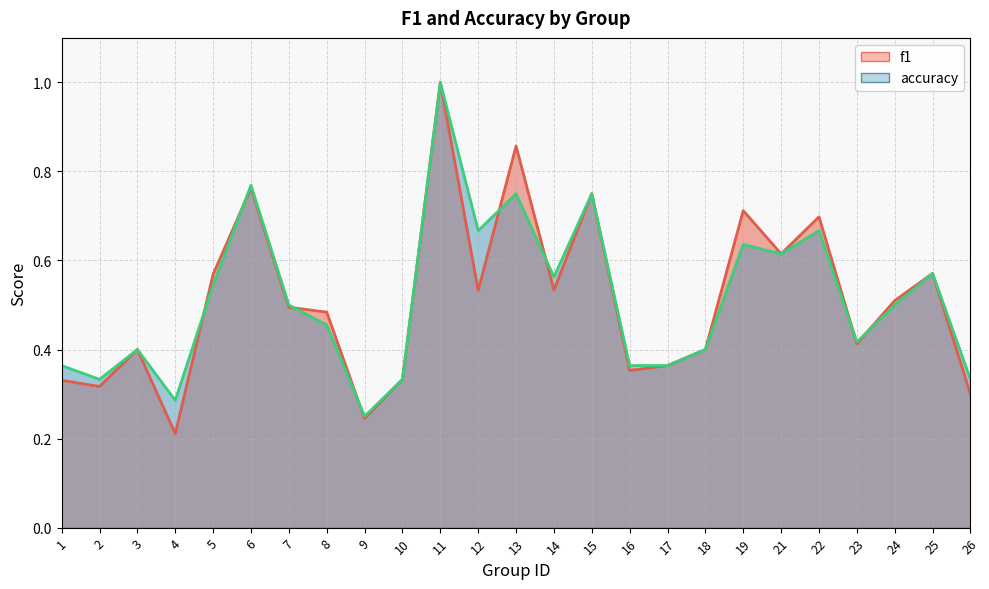

How many lines are shown in the chart?

2